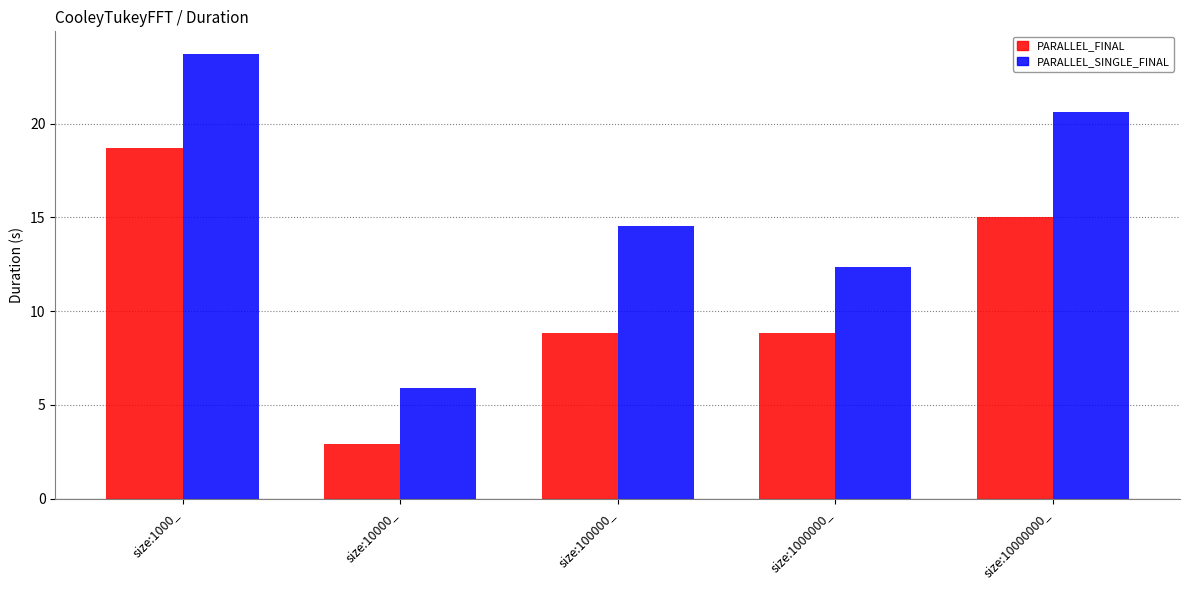

The value of PARALLEL_FINAL at size:1000_ is 27.7. True or false?

False